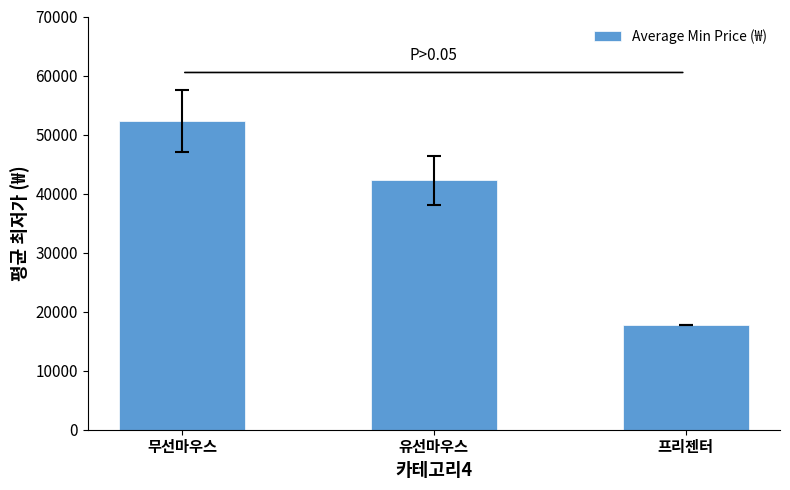

What is the greatest value displayed?

52318